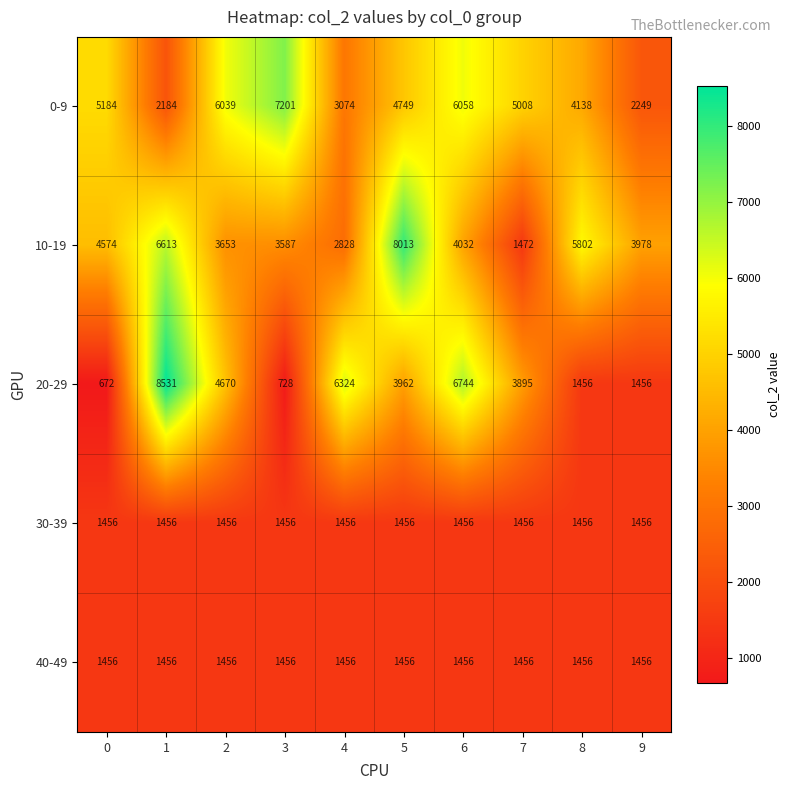

What is the difference between the highest and lowest values at 1?

7075